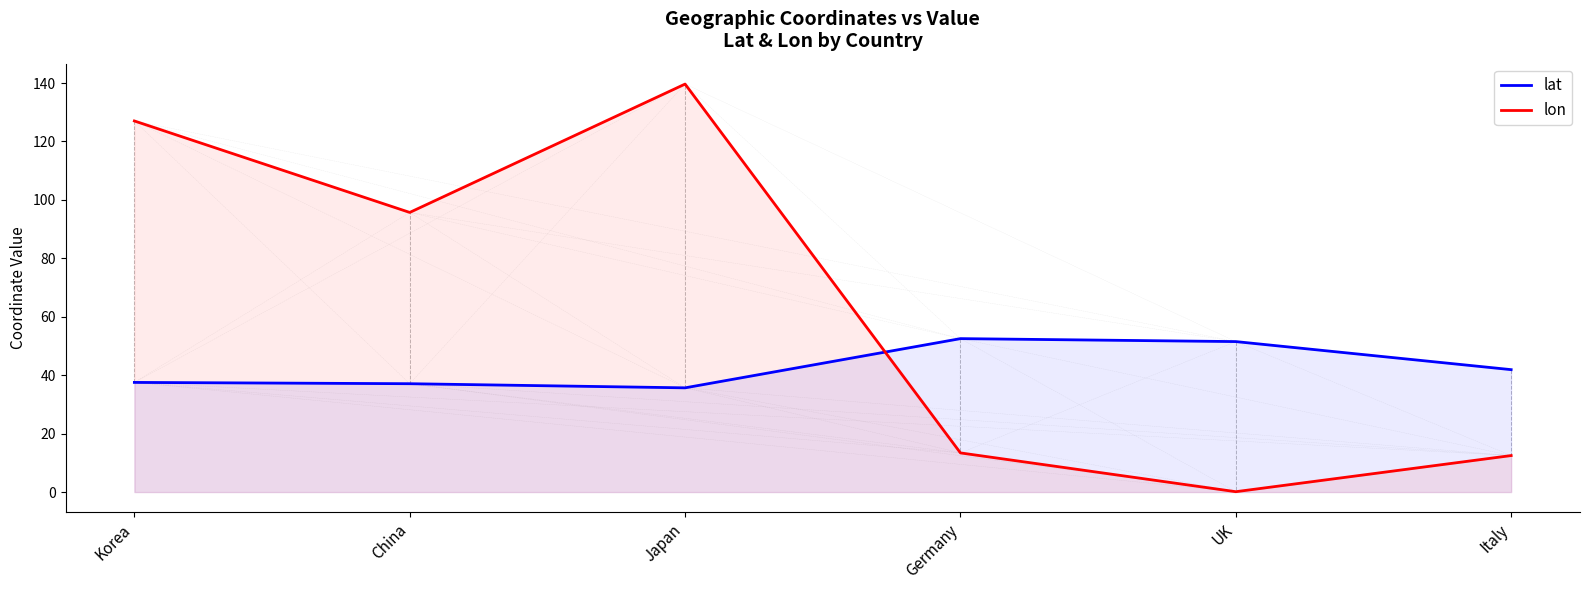

The lat series shows 49.0 at China. True or false?

False